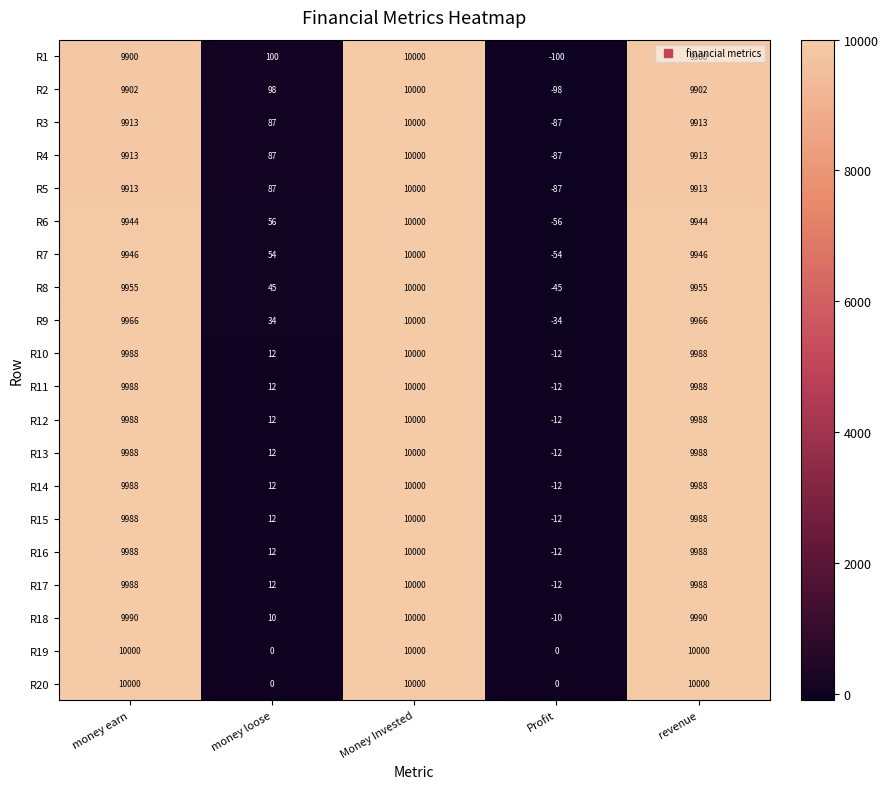

What is the approximate value of R4 at Profit?

-87